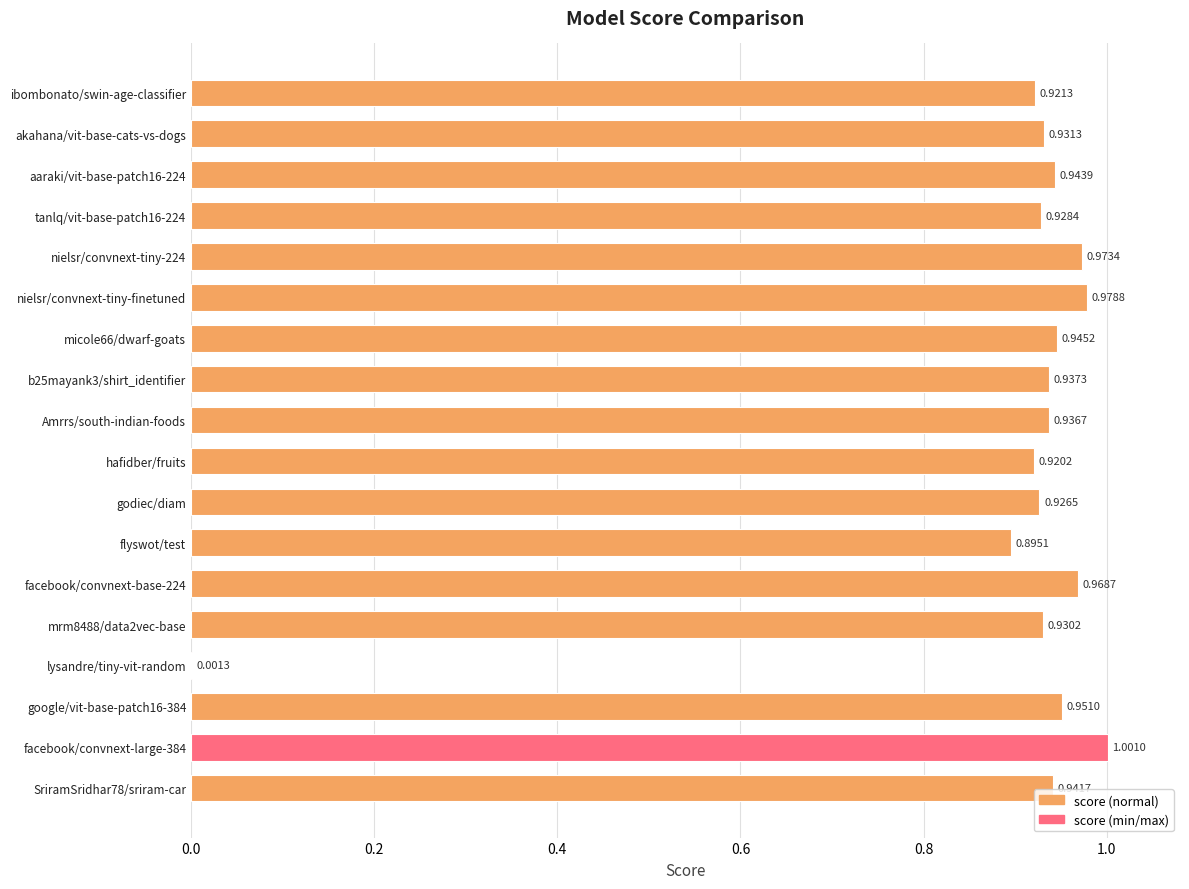

Which category has the highest value across all series?

facebook/convnext-large-384